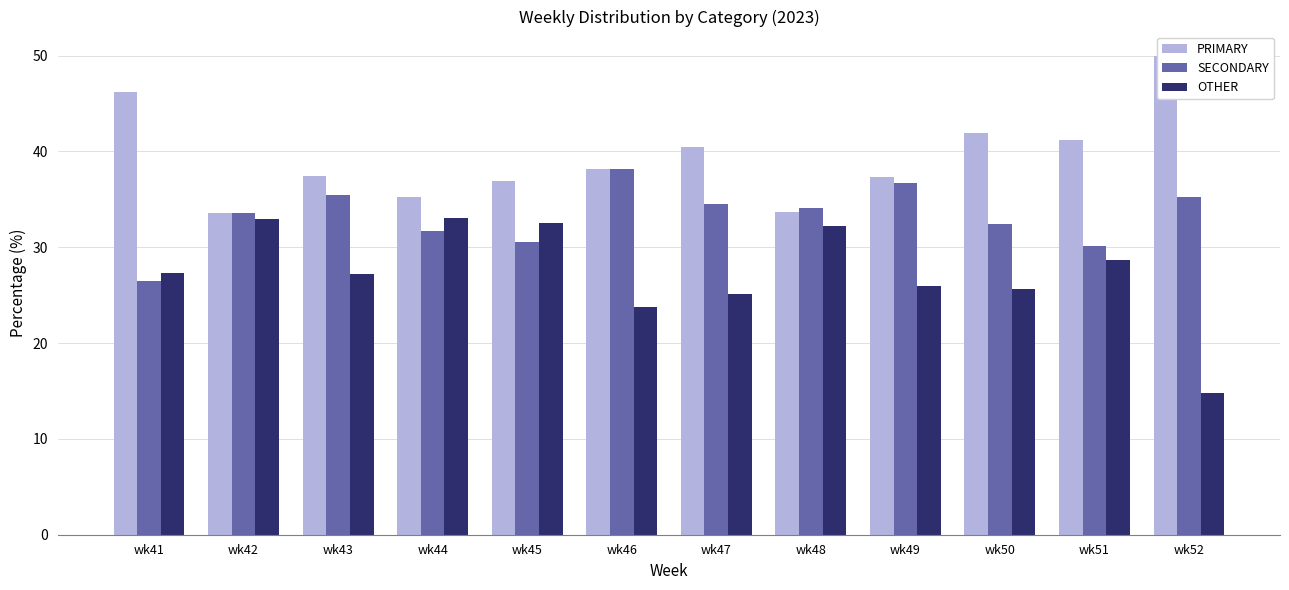

Reading left to right, transcribe all the data shown in this chart.

PRIMARY: 46.2	33.5	37.4	35.3	36.9	38.1	40.4	33.7	37.3	42.0	41.2	50.0
SECONDARY: 26.5	33.5	35.4	31.7	30.6	38.1	34.5	34.1	36.7	32.4	30.2	35.2
OTHER: 27.4	32.9	27.2	33.0	32.5	23.7	25.1	32.2	26.0	25.6	28.6	14.8